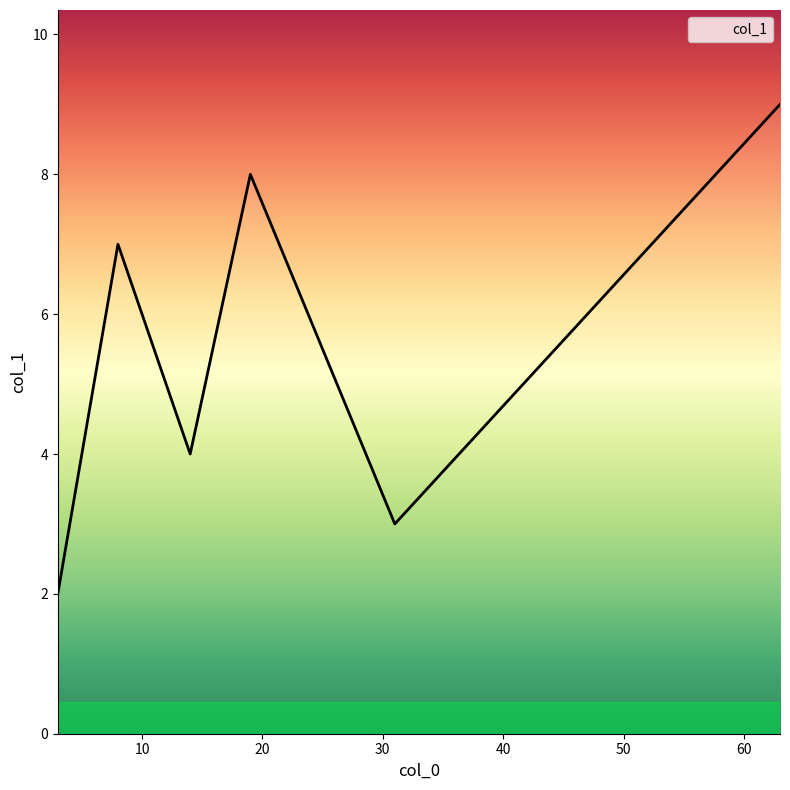

What is the minimum value shown in the chart?

2